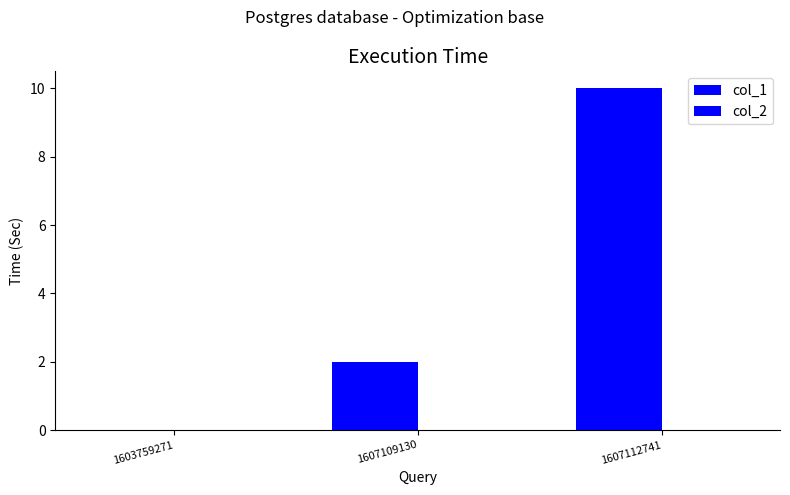

Which label corresponds to the smallest value in the chart?

1603759271